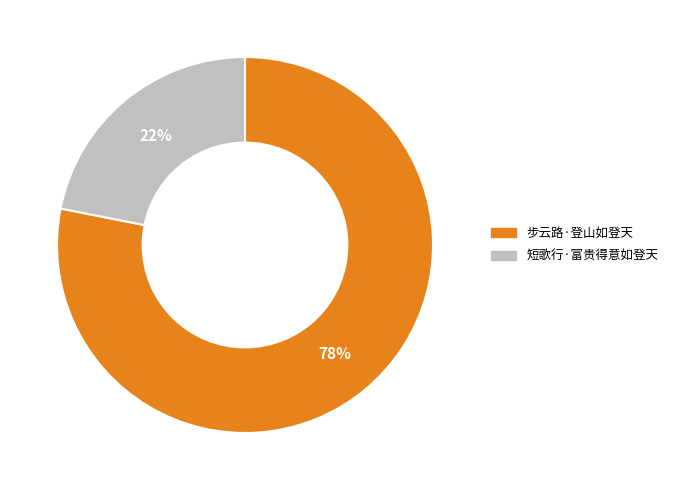

Between 短歌行·富贵得意如登天 and 步云路·登山如登天, which is larger?

步云路·登山如登天